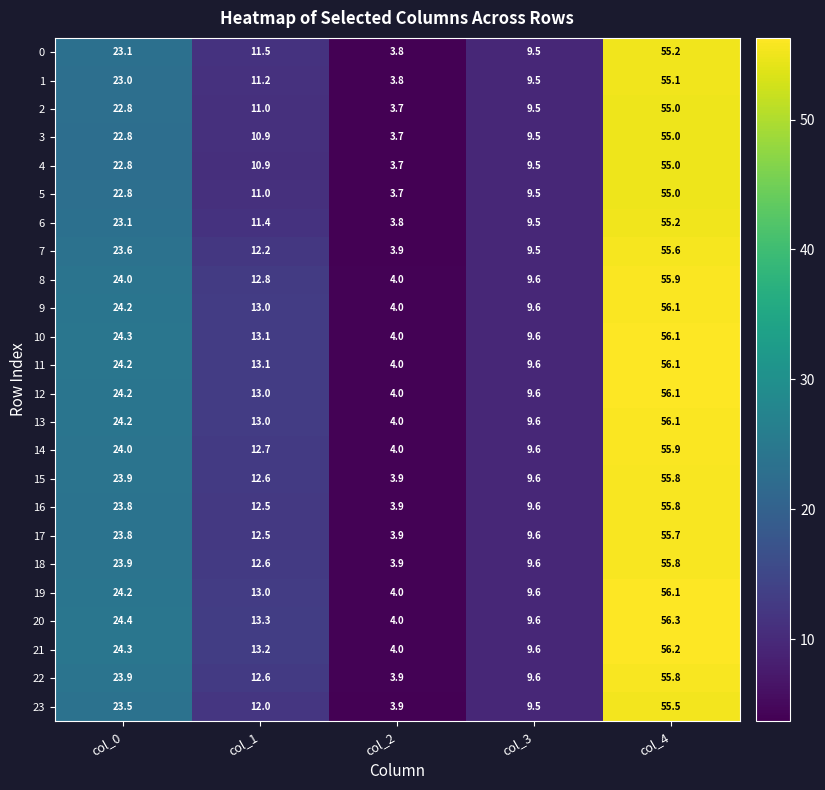

Which series has the largest total across all categories?

20